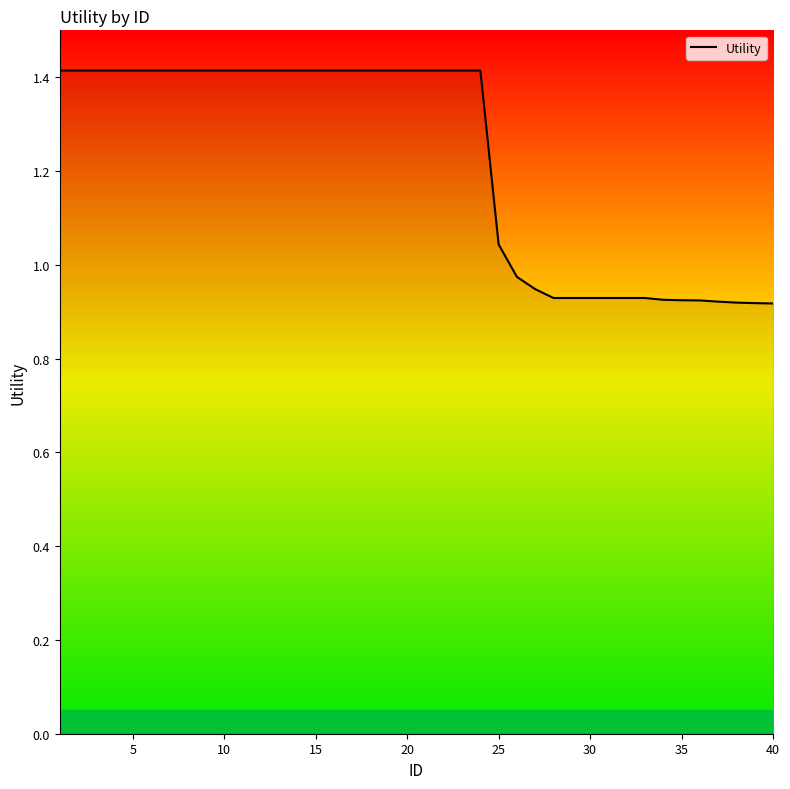

What is the difference between the second highest and second lowest values?

0.5